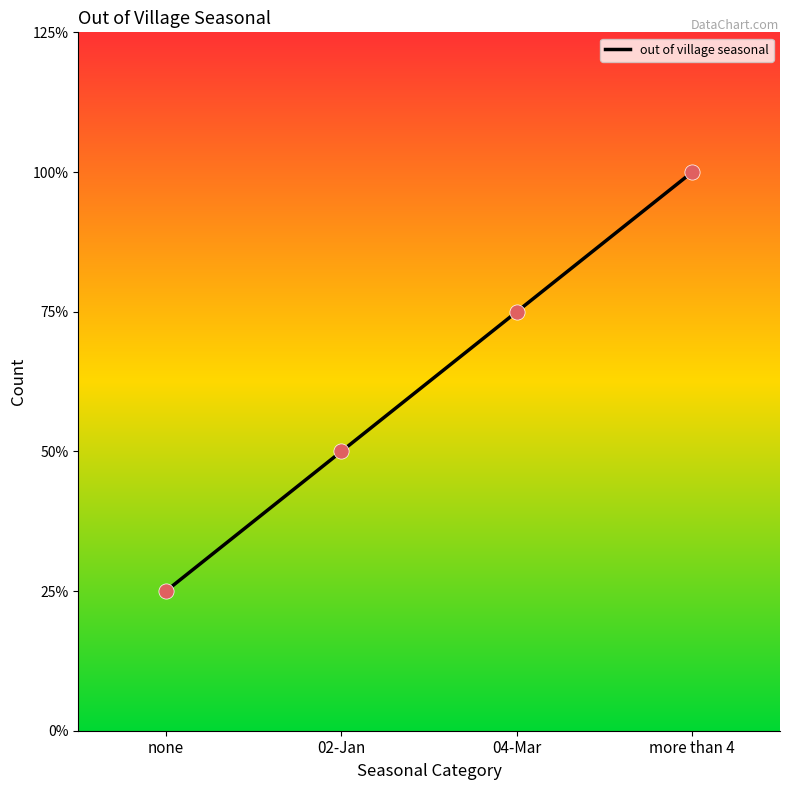

What is the ratio of the value at more than 4 to the value at 04-Mar?

1.3